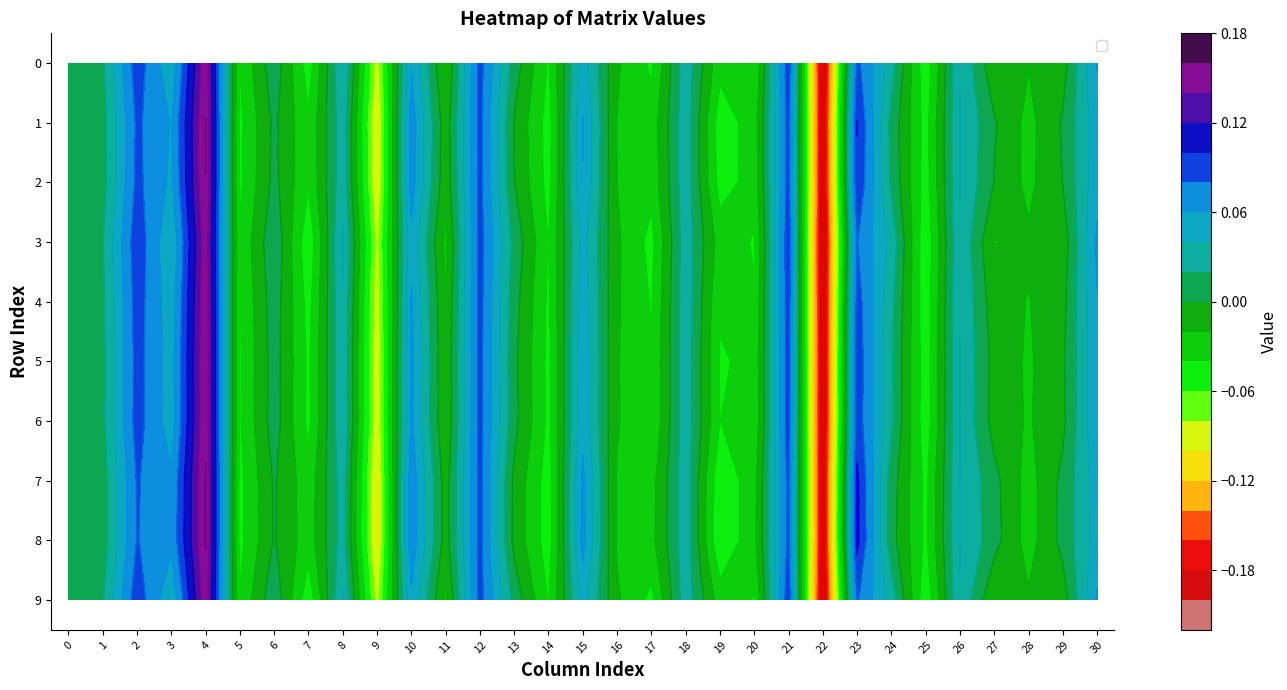

Which series has the widest spread of values?

5